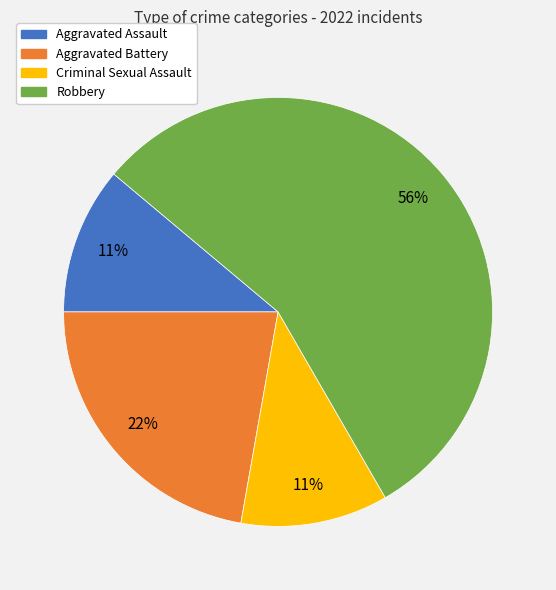

Combined, do Robbery and Aggravated Assault account for over 50%?

Yes